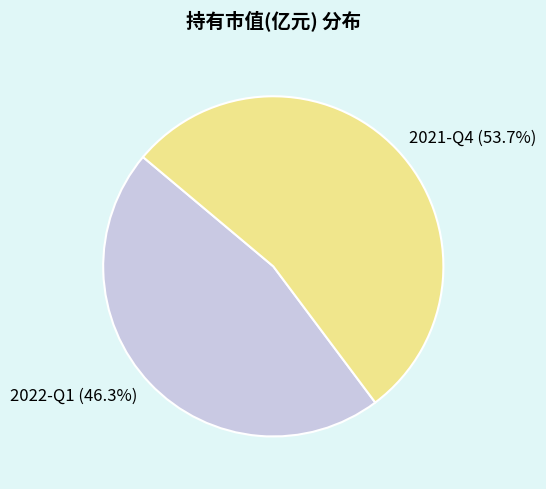

Does 2022-Q1 account for over 50% of the chart?

No